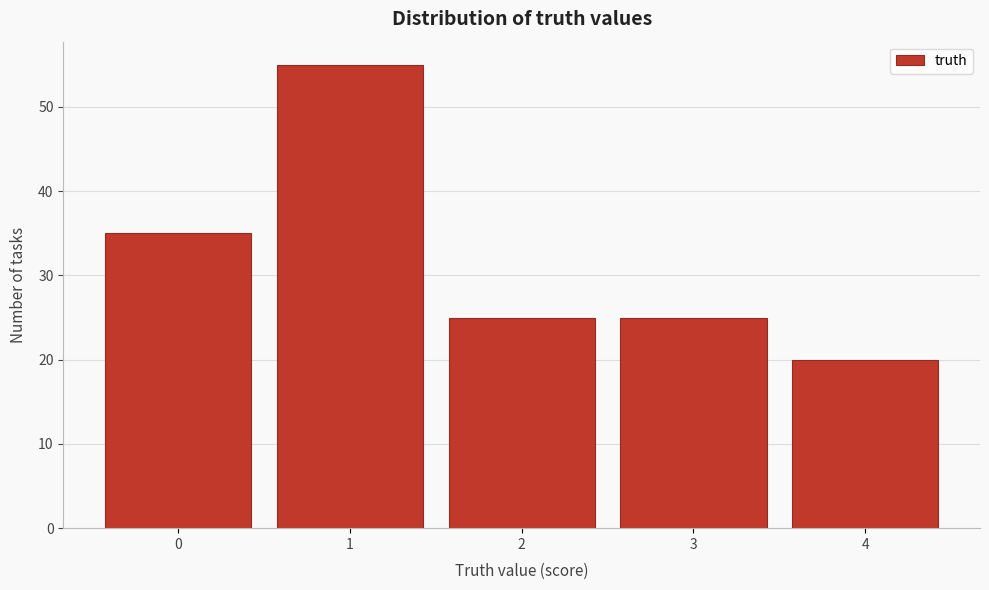

Reading right to left, what are all the values shown in this chart?

20	25	25	55	35